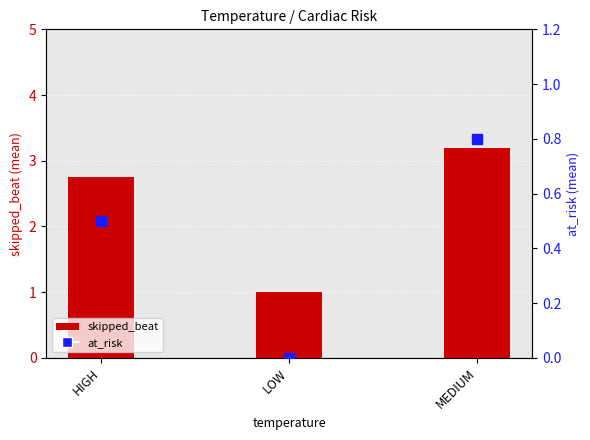

At which label is skipped_beat closest to 2?

HIGH